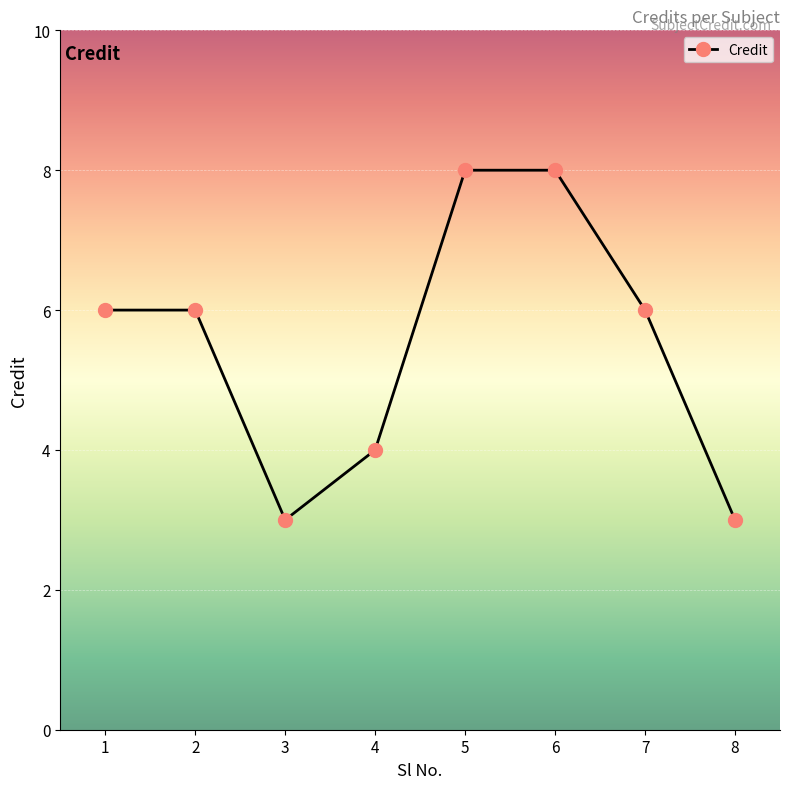

Is it true that the value at 7 is 2?

False